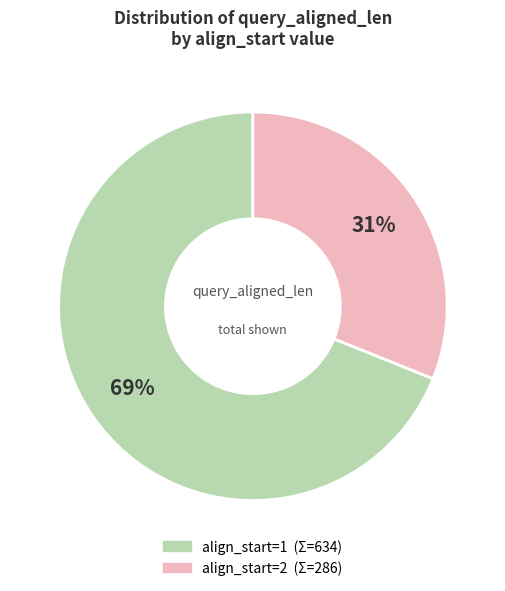

To the nearest percent, what is the difference between the largest and smallest slice percentages?

38%